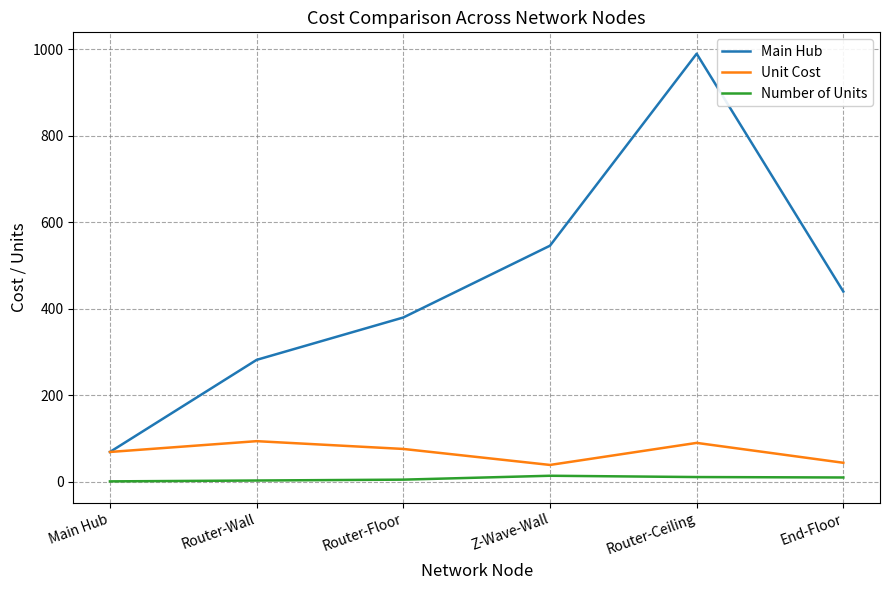

True or false: Main Hub and Number of Units intersect in this chart.

False